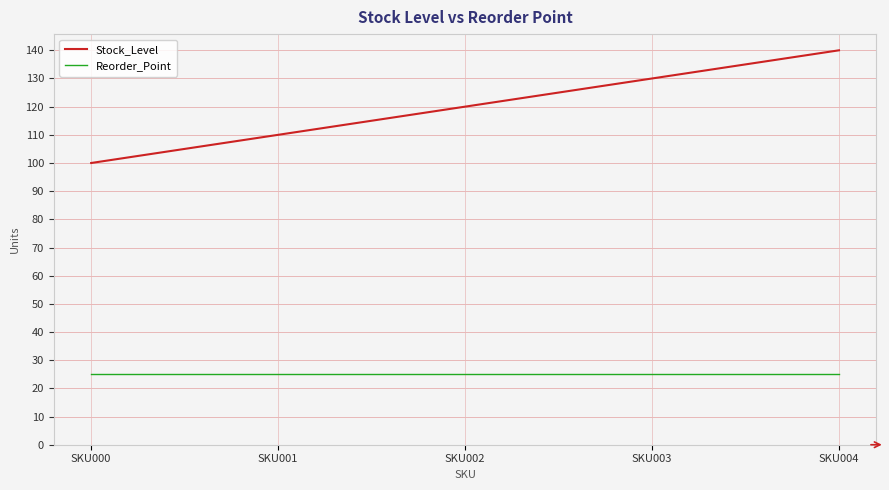

At which category is the sum across all series the highest?

SKU004